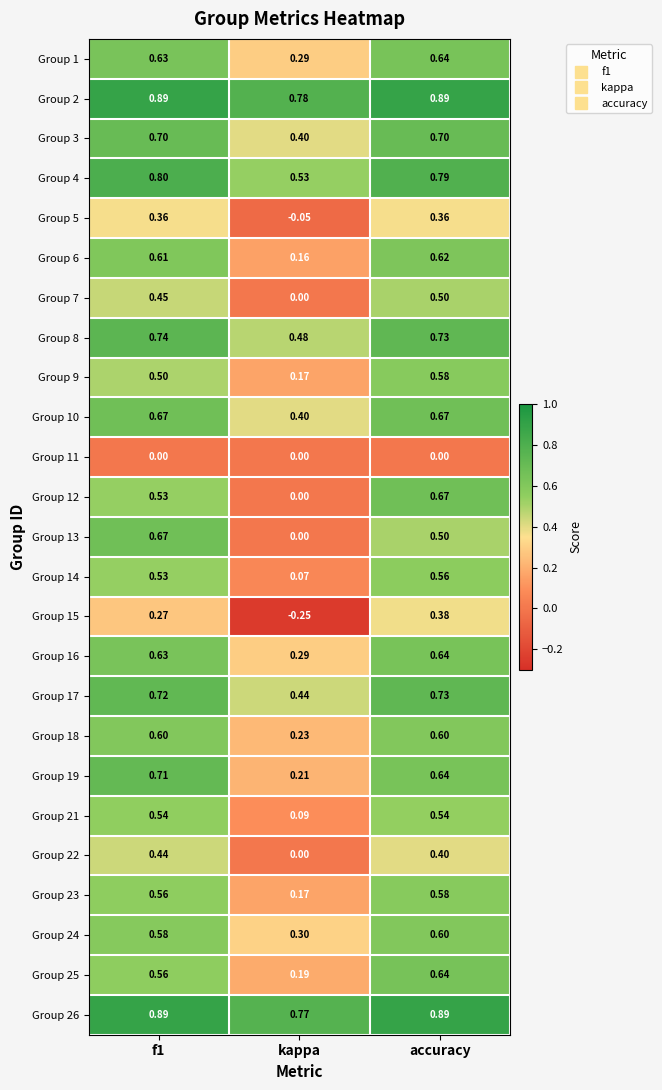

How many categories are shown in the chart?

3